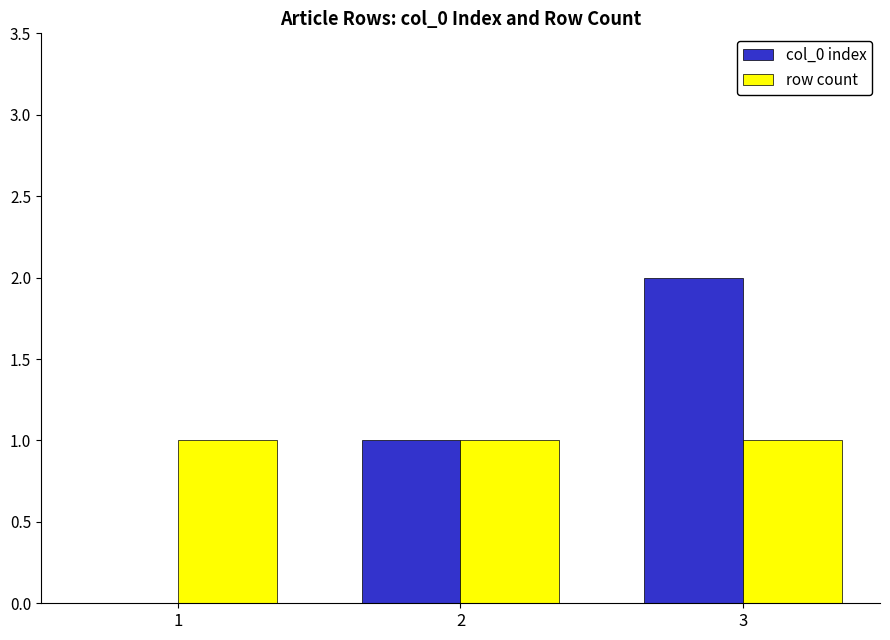

How many col_0 index values are between 0 and 2?

3